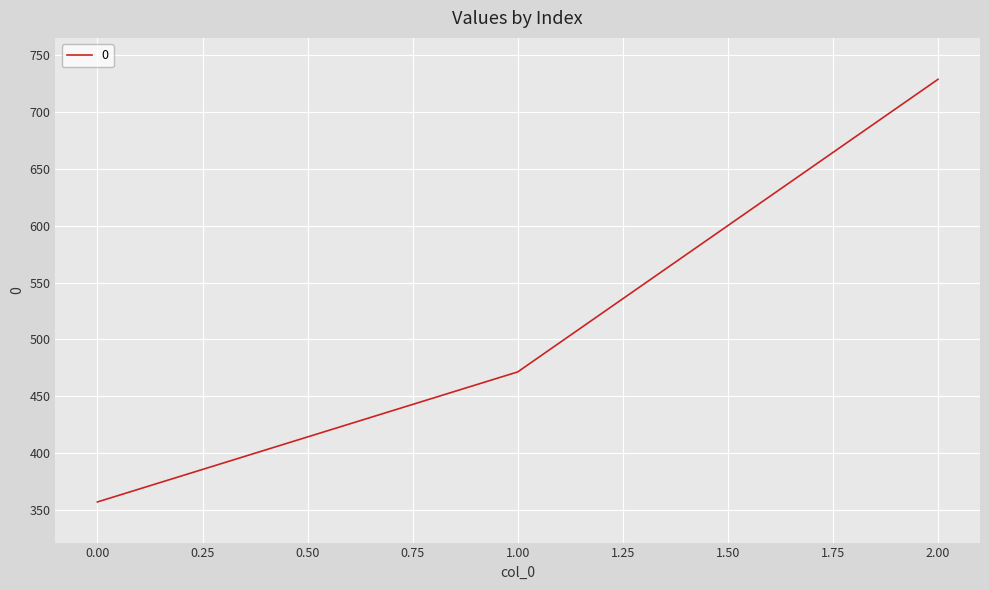

Reading left to right, list all the values displayed in this chart.

357.1	471.4	728.6